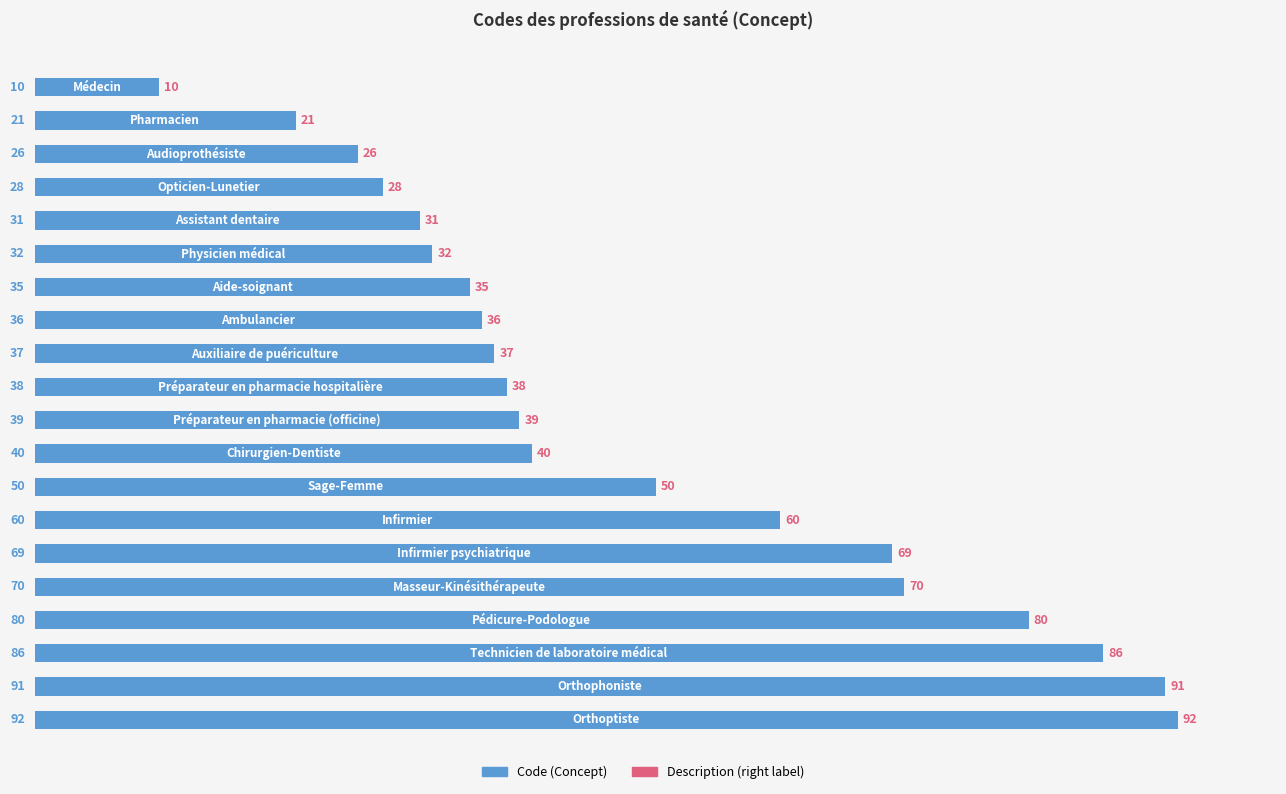

What is the difference between the maximum and minimum values?

82